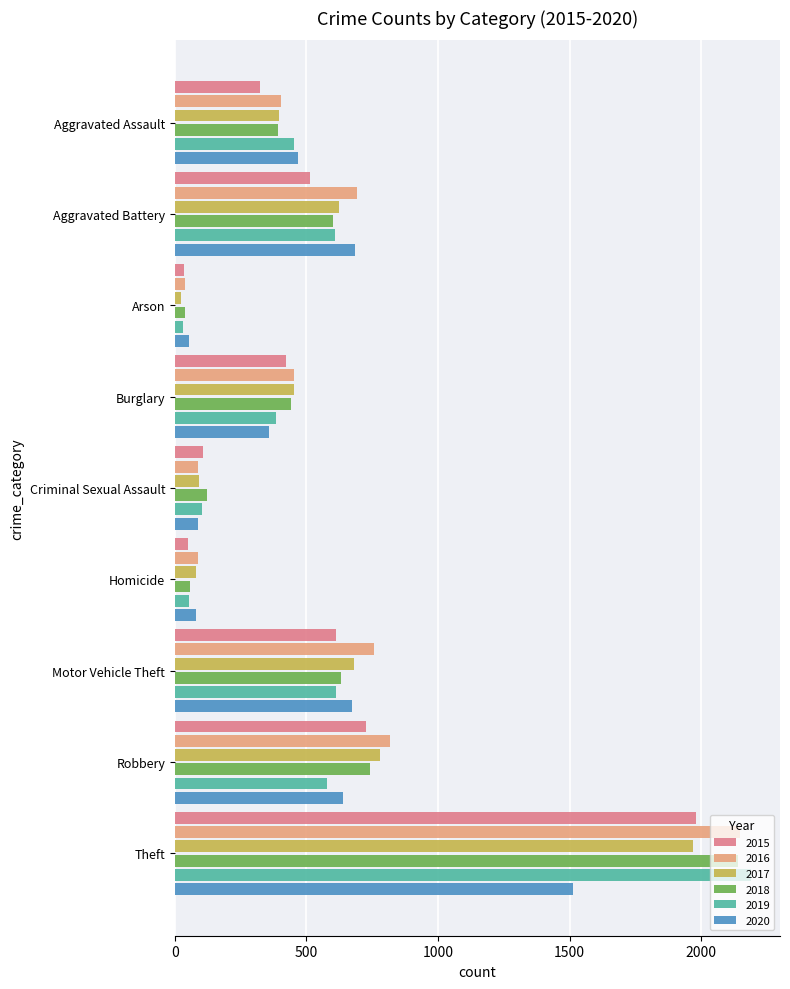

What is the sum of the 2016 values at Homicide and Motor Vehicle Theft?

843